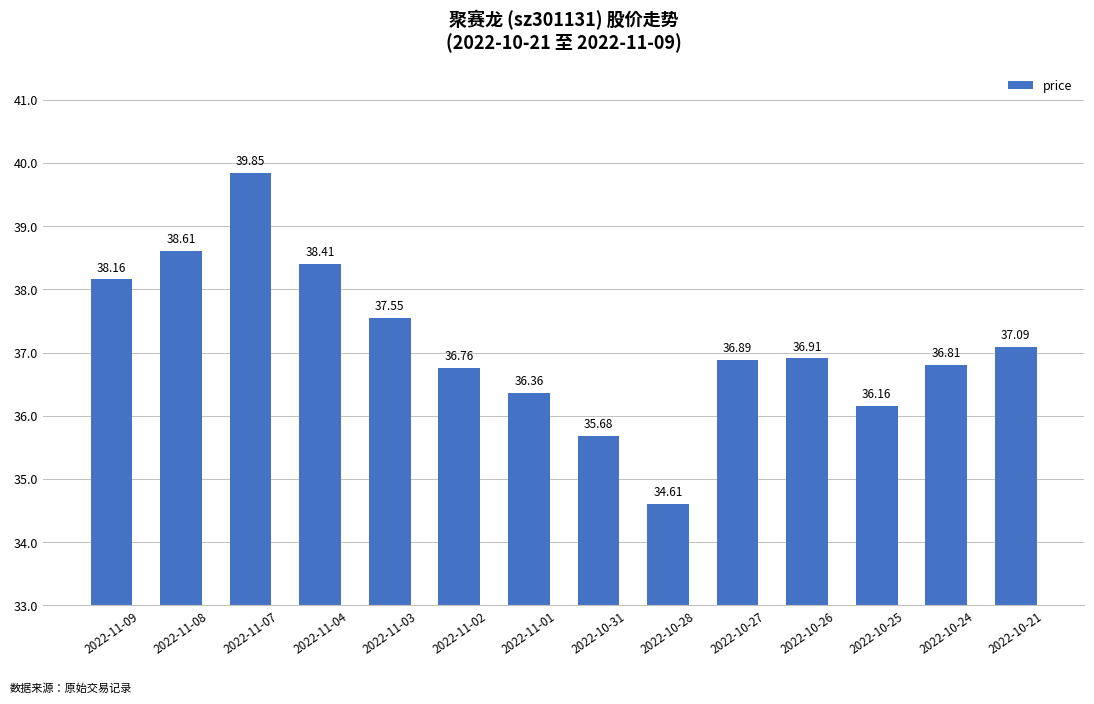

How many categories are shown in the chart?

14